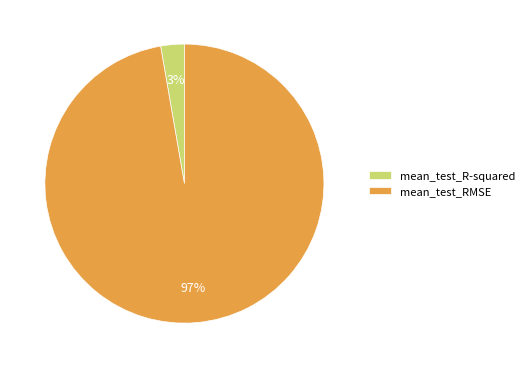

Count the number of slices in the pie.

2